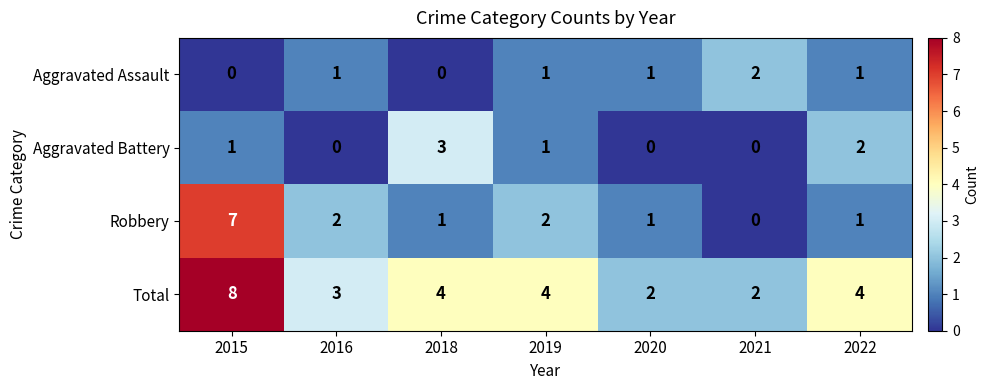

What is the maximum value shown in the chart?

8